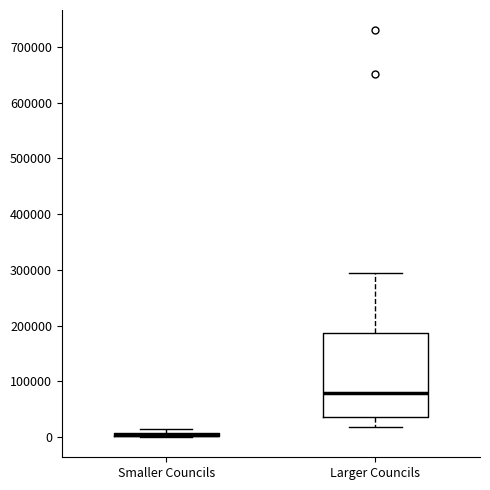

Where is the upper edge of the box for Smaller Councils on the y-axis? The values are not printed on the chart, so give them approximately, as read against the axis.

10000